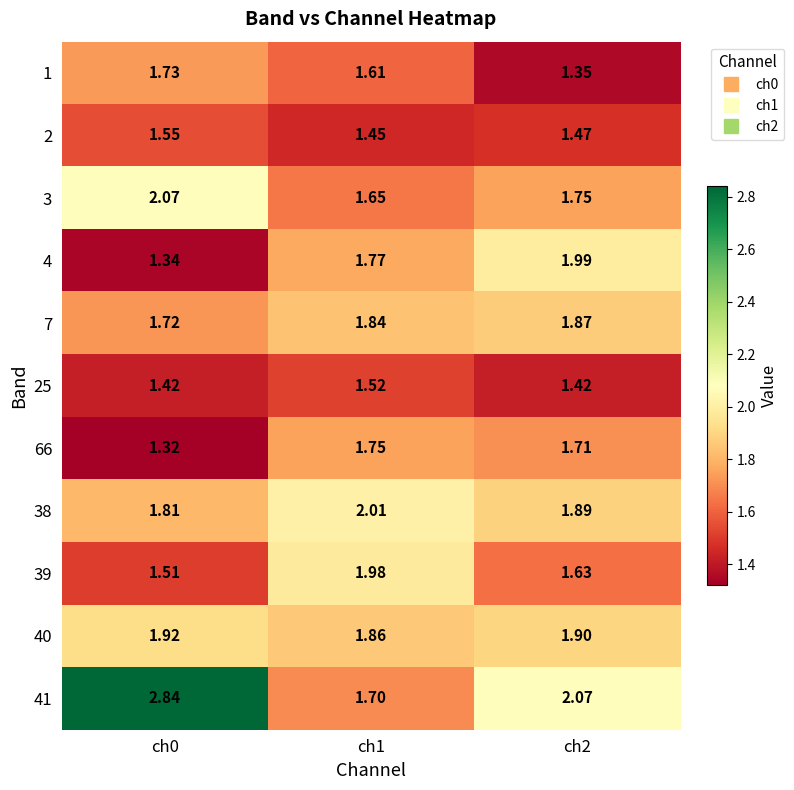

Is the value of 1 at ch2 greater than the value of 25 at ch2?

No